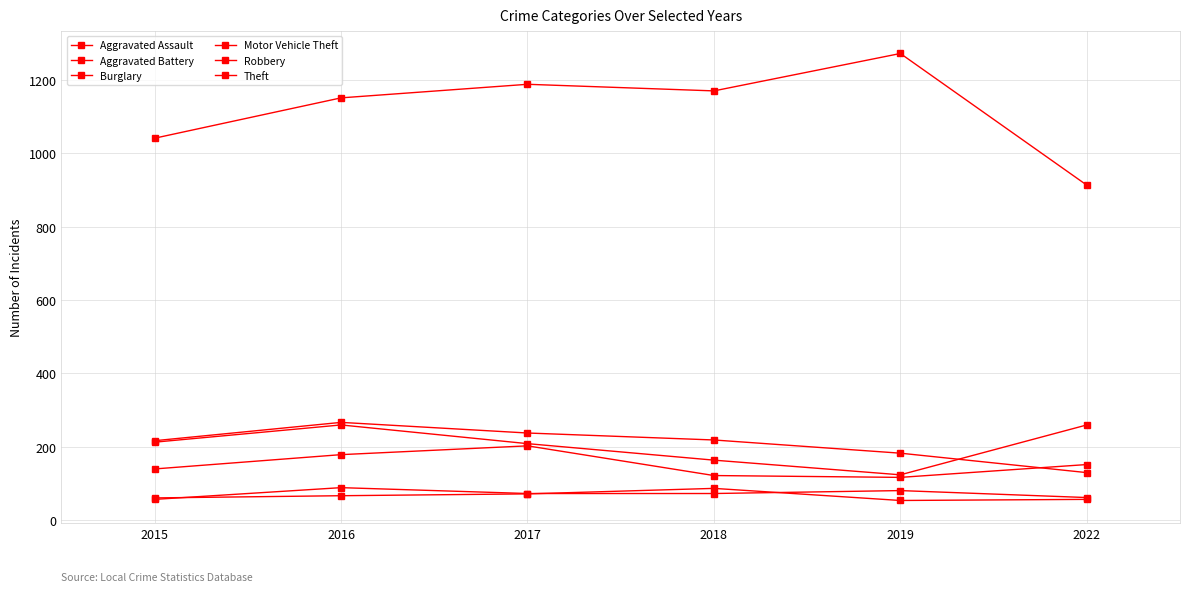

Is this an area chart (filled region under the line)?

No